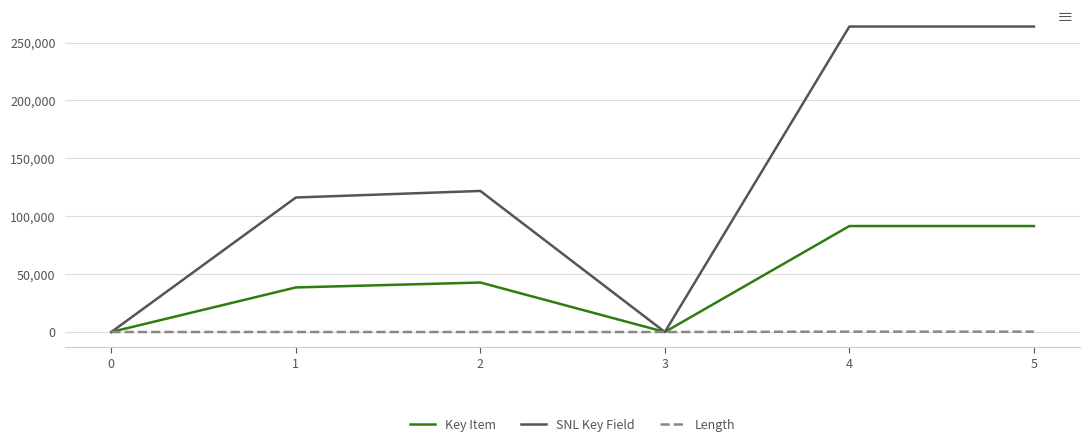

True or false: SNL Key Field has a value of 0 at 0.

True